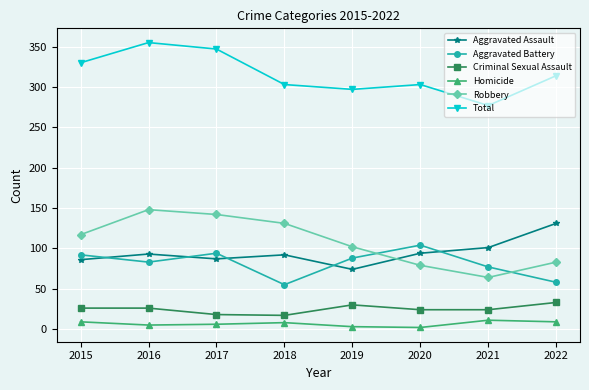

What is the average value of the Criminal Sexual Assault series?

25